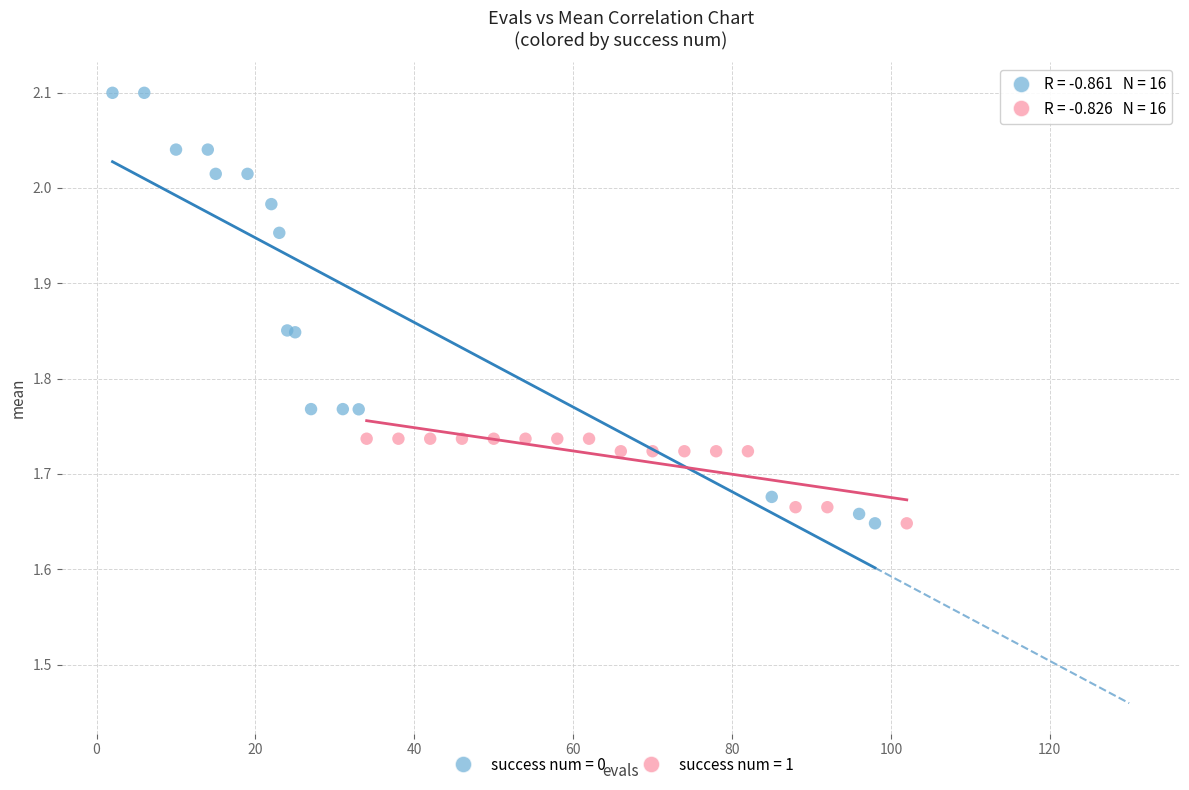

Which series contains the highest Y value?

success num = 0